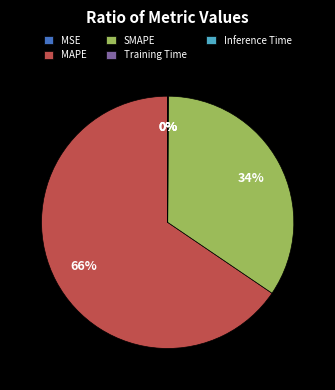

To the nearest percent, what is the average slice percentage?

20%